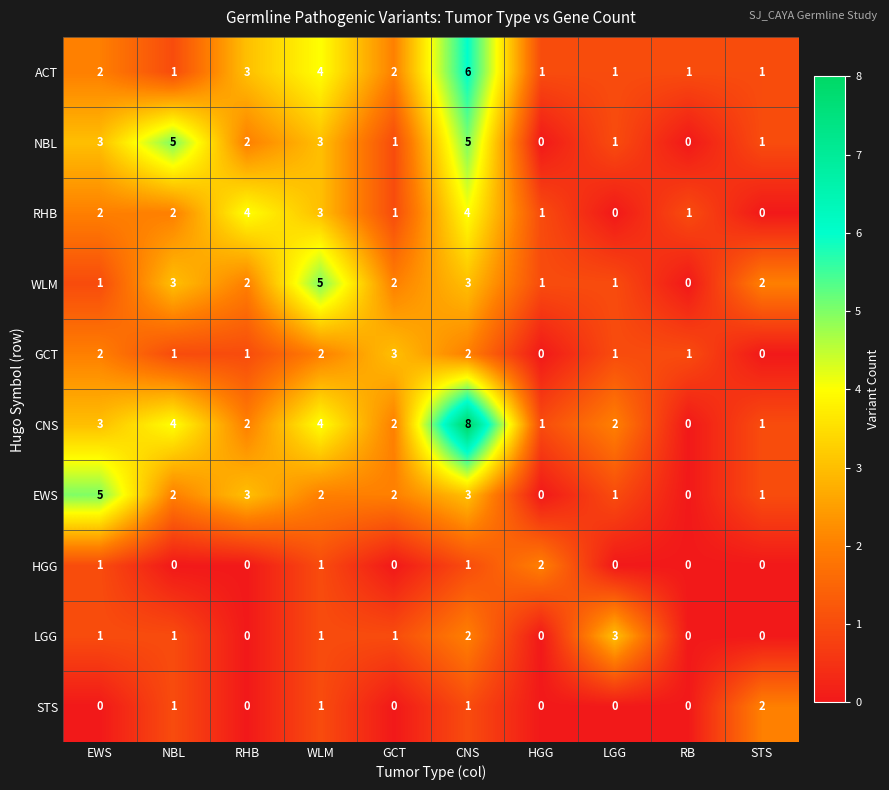

Which label corresponds to the largest value in the chart?

CNS